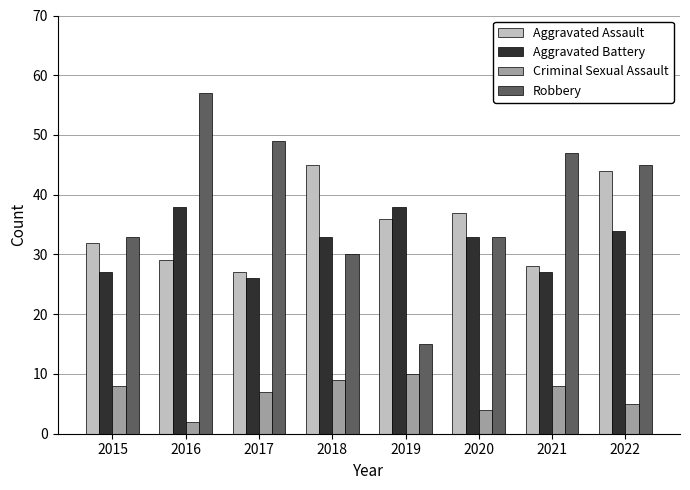

Where does the Robbery series first go above 45?

2016